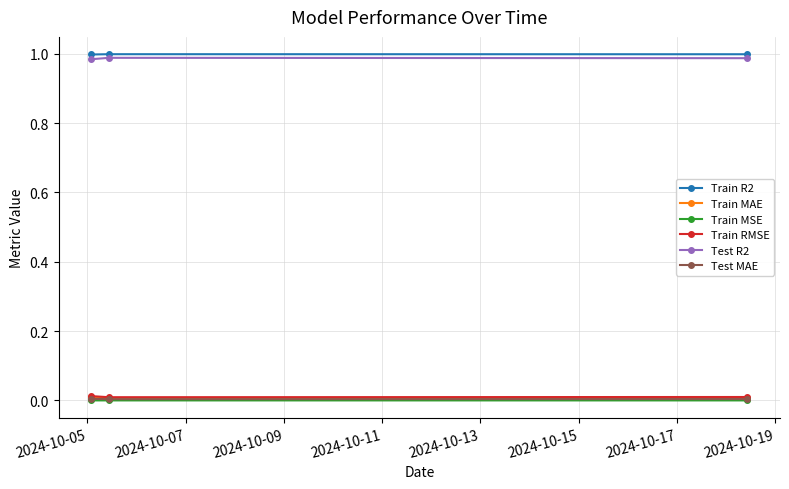

Reading left to right, what are all the values shown in this chart?

Train R2: 1.0	1.0	1.0
Train MAE: 0.0	0.0	0.0
Train MSE: 0.0	0.0	0.0
Train RMSE: 0.0	0.0	0.0
Test R2: 1.0	1.0	1.0
Test MAE: 0.0	0.0	0.0